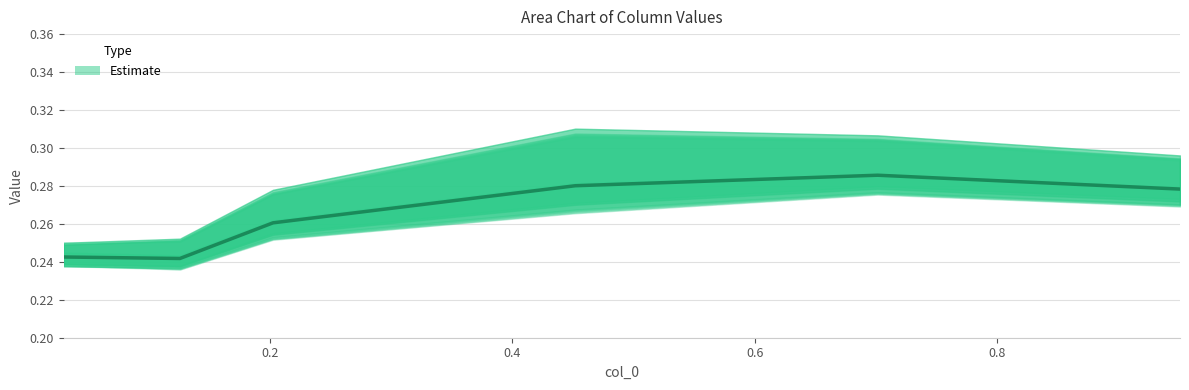

Is it true that the value at 0.4 is 0.1?

False